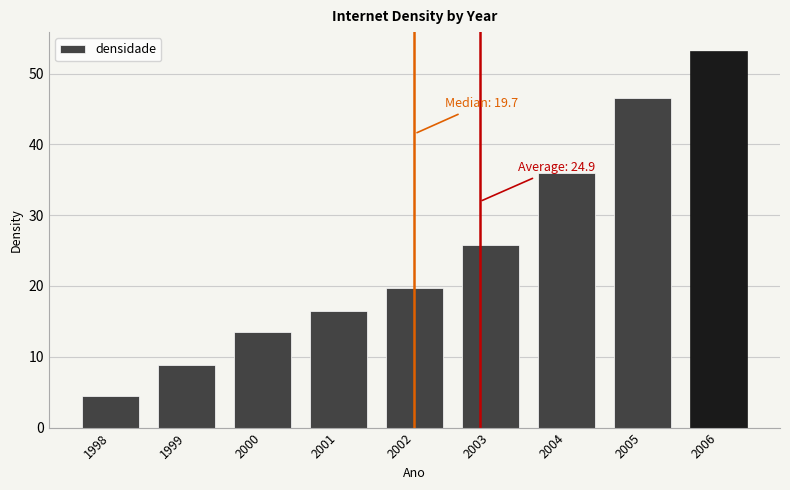

How many bars are there in total?

9